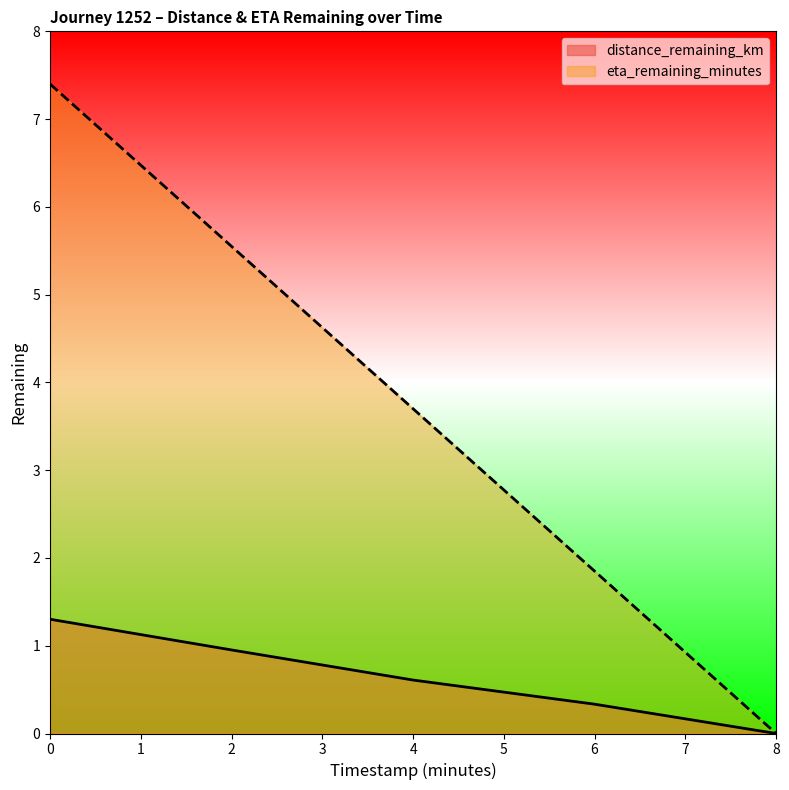

Rank the series by their average value, from lowest to highest.

distance_remaining_km, eta_remaining_minutes